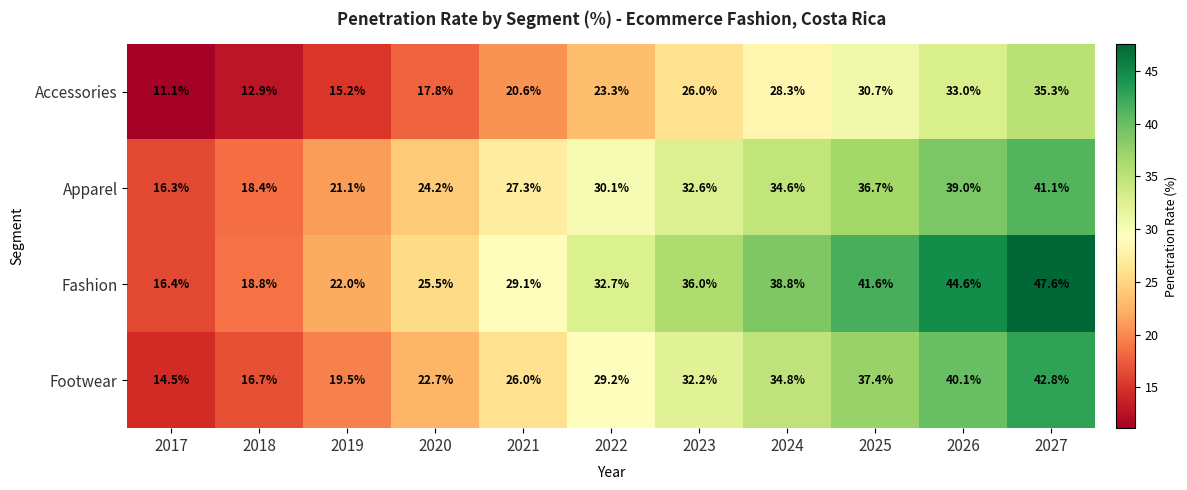

Rank the series at 2019 from lowest to highest value.

Accessories, Footwear, Apparel, Fashion